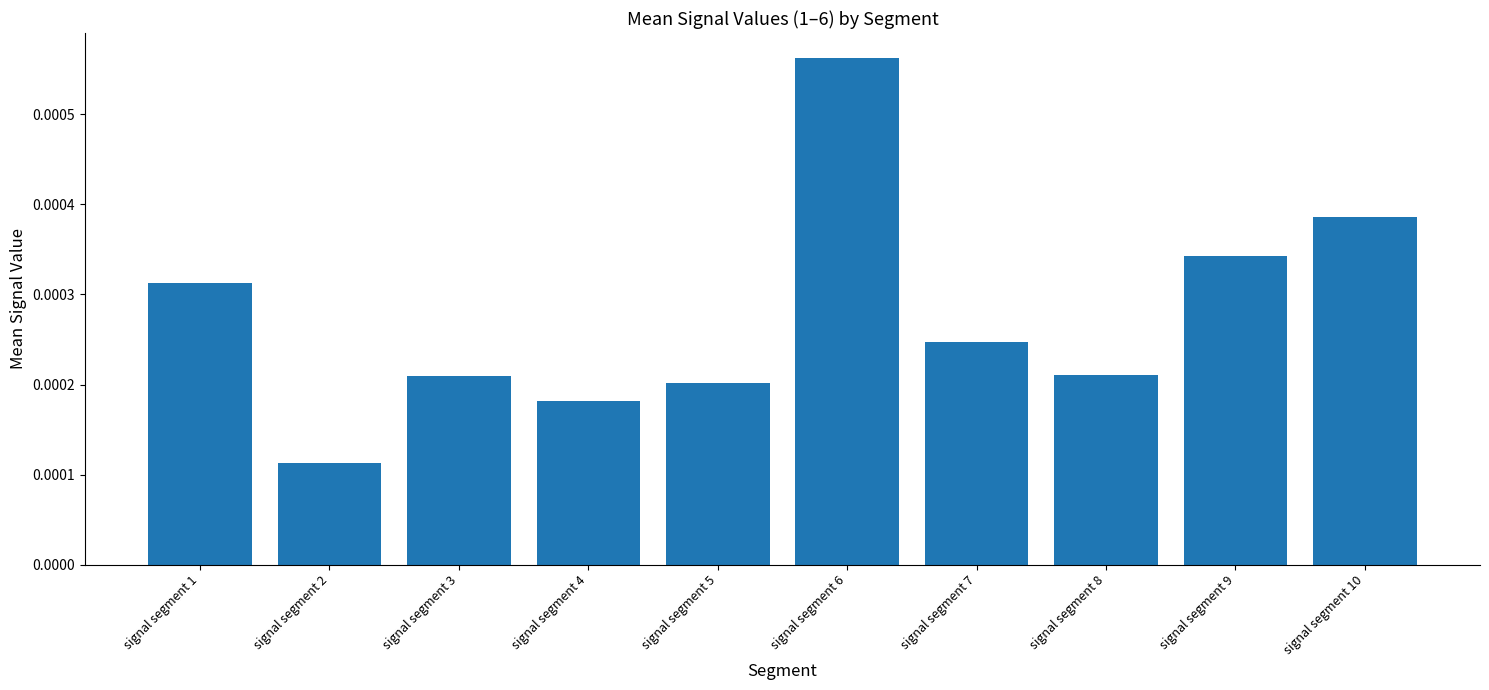

Between signal segment 1 and signal segment 7, which is larger?

signal segment 1